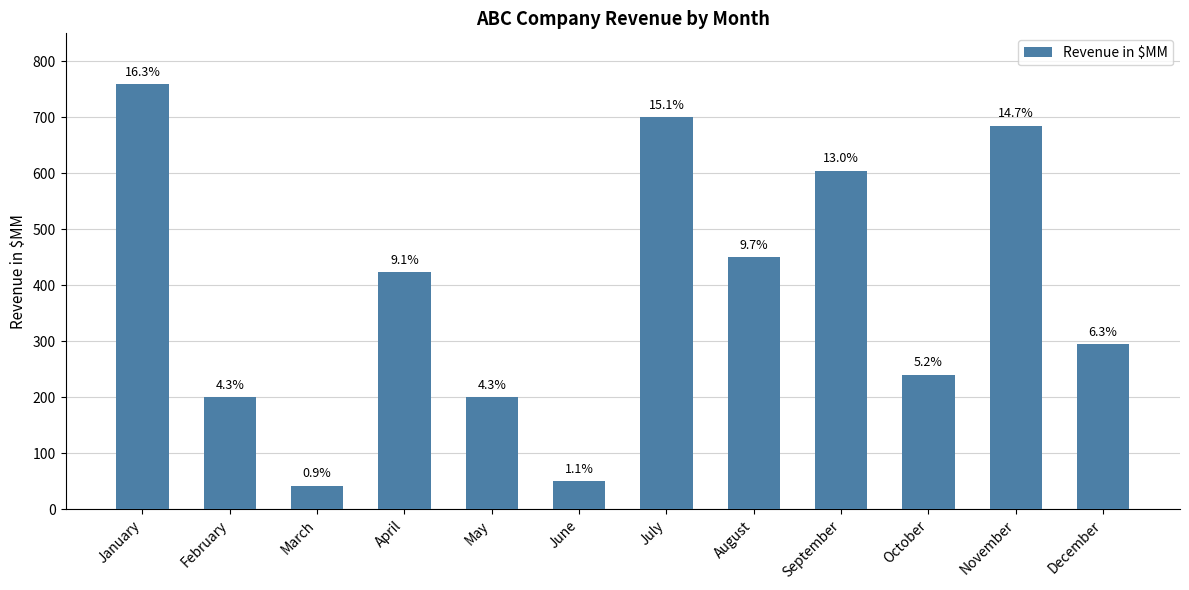

What is the difference between the maximum and minimum values?

717